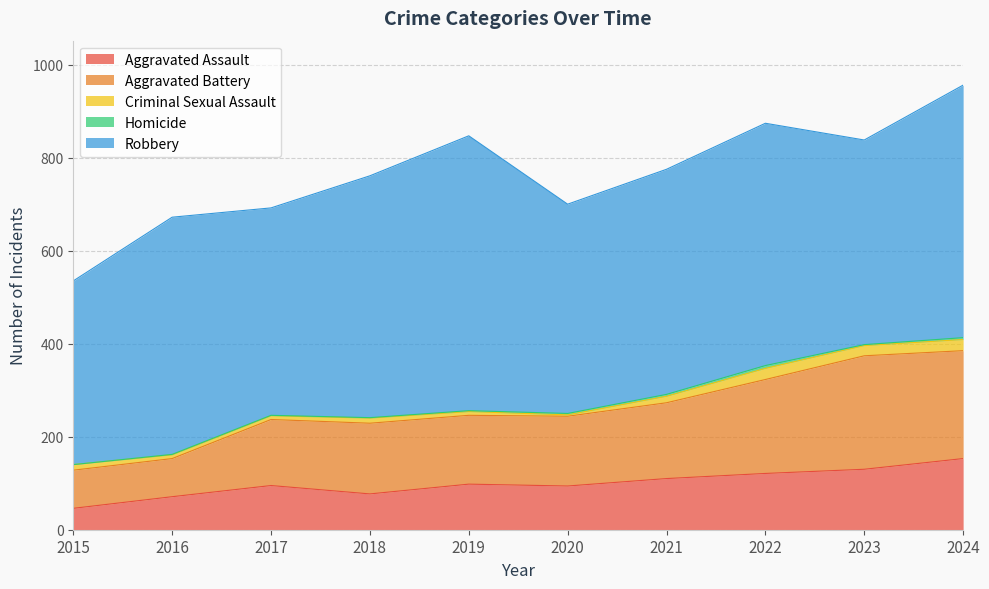

What is the maximum value shown in the chart?

591